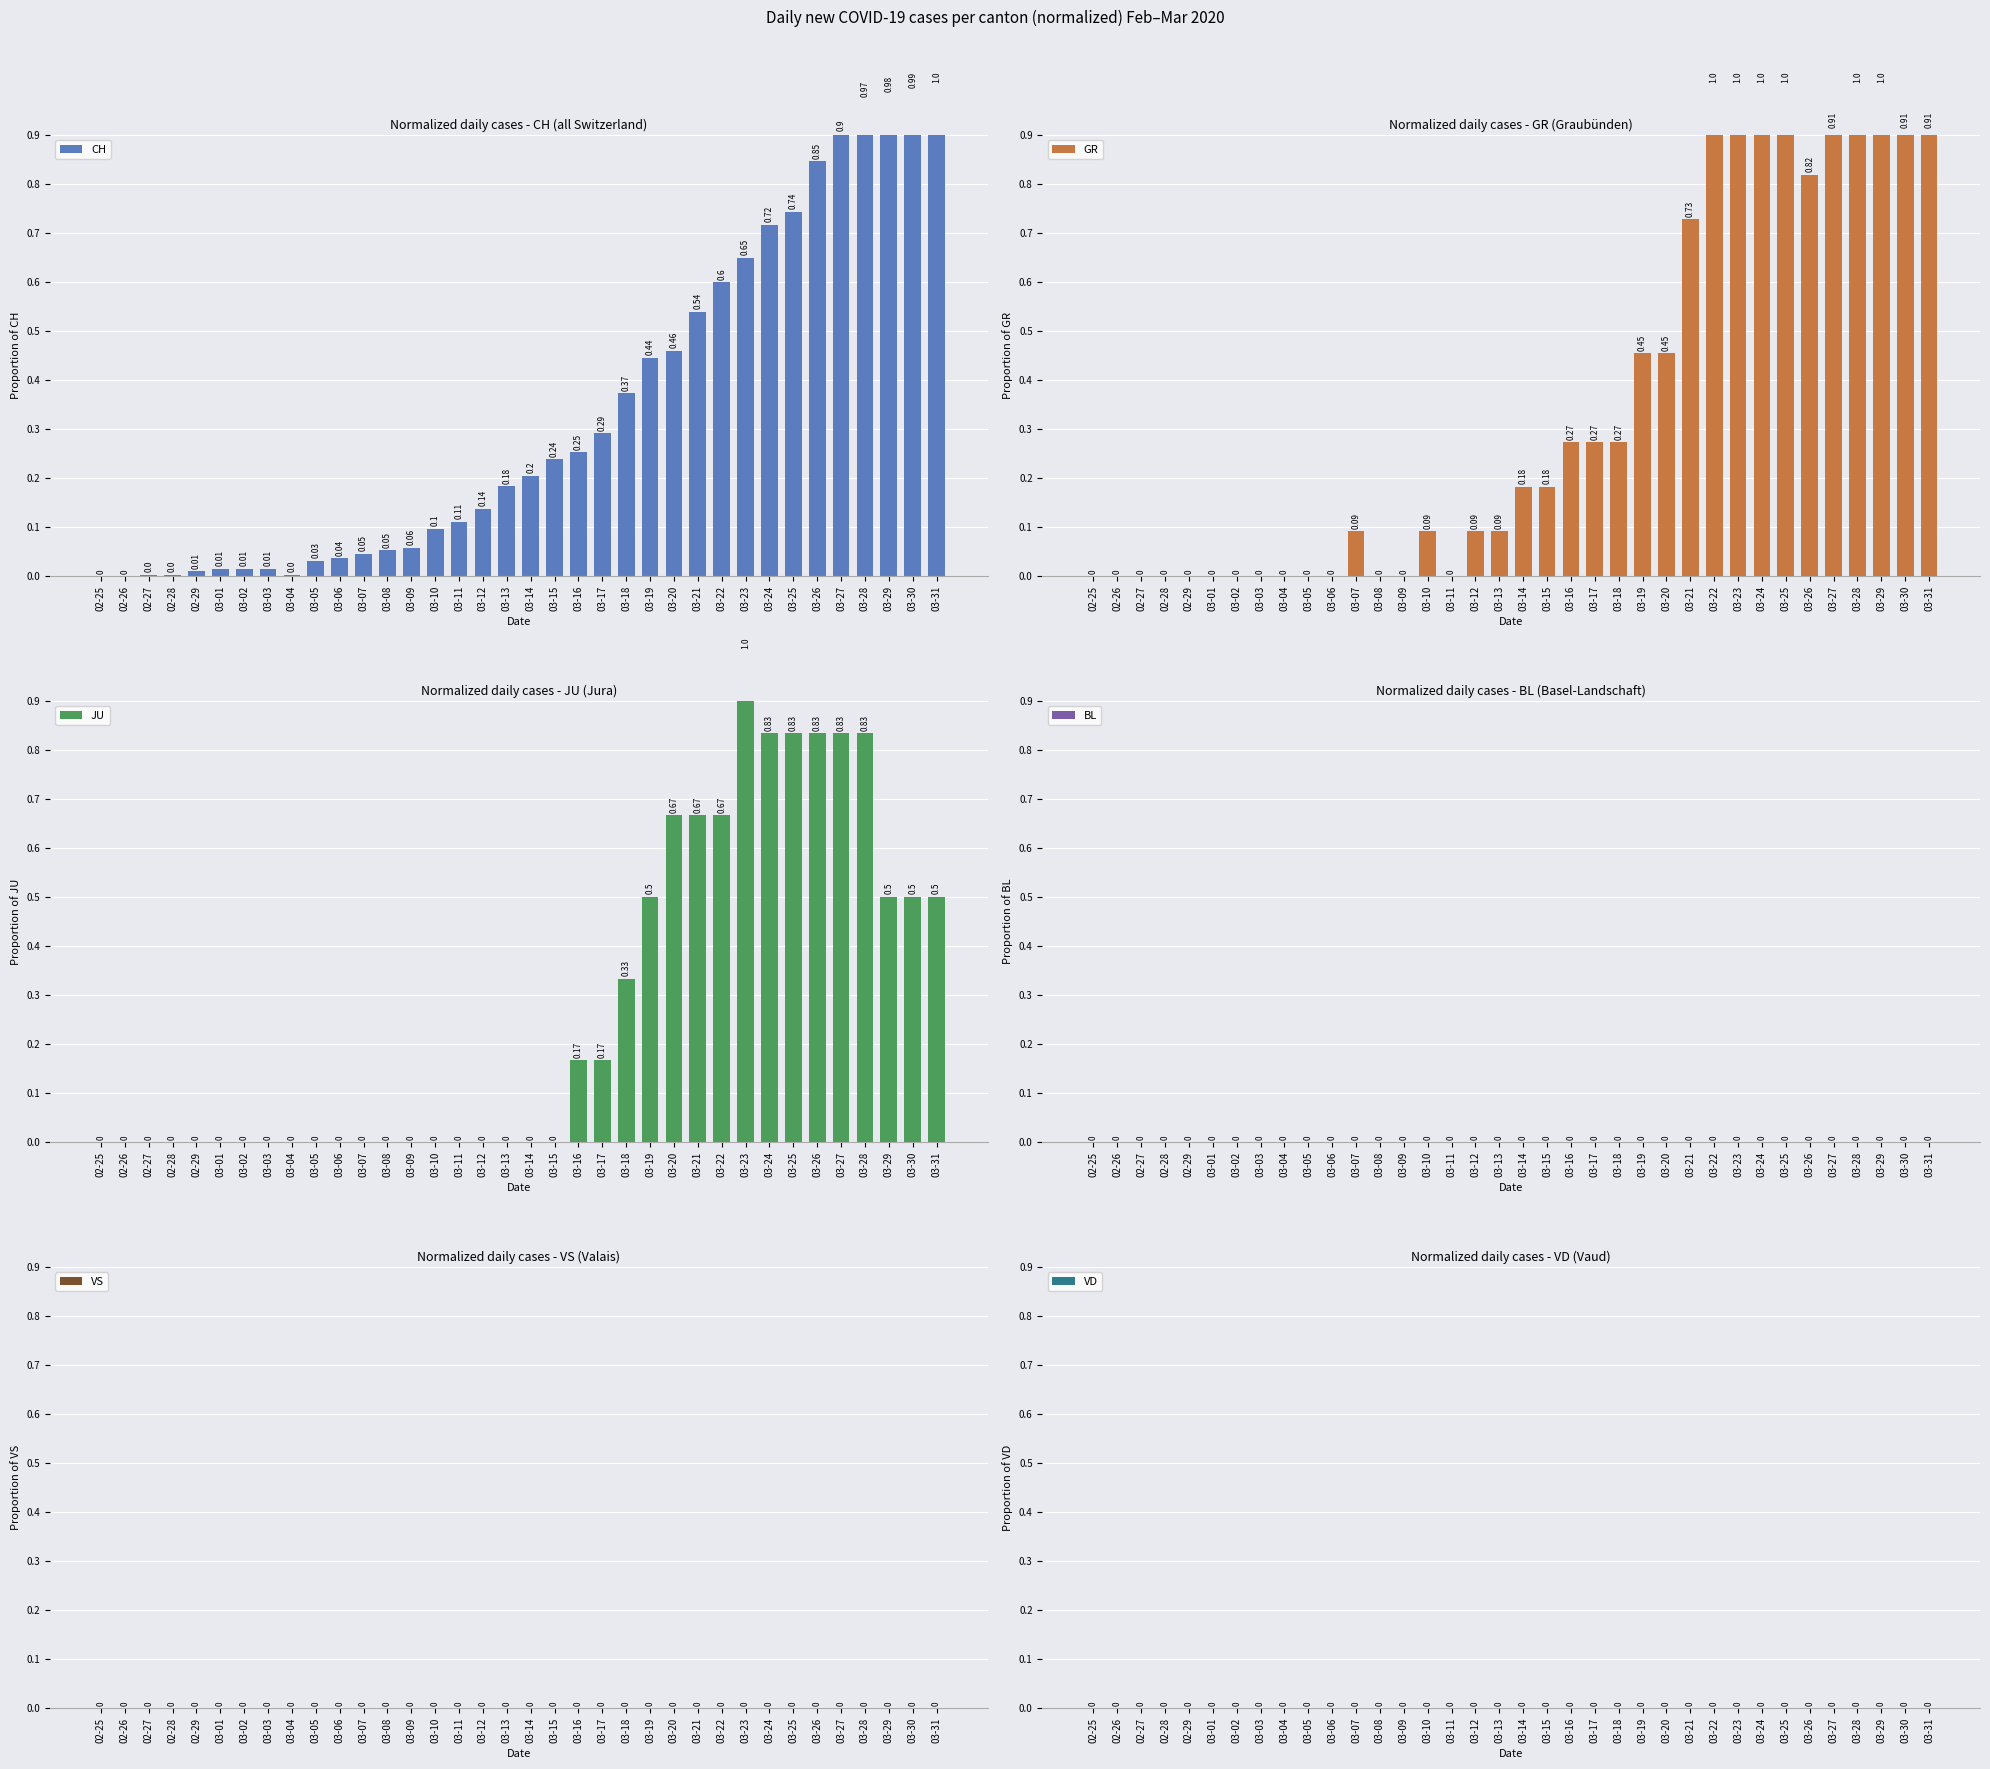

What is the difference between the highest and lowest values at 03-23?

1.0